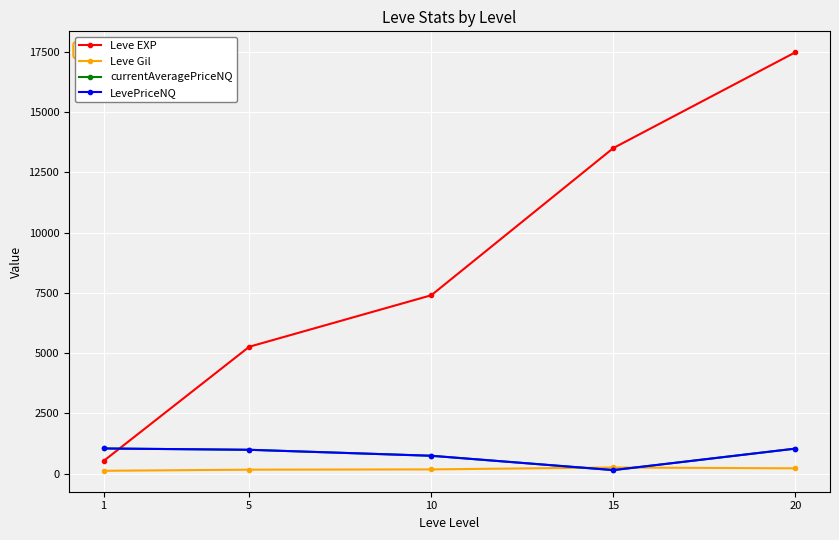

What is the difference between the maximum and minimum values in the currentAveragePriceNQ series?

897.8